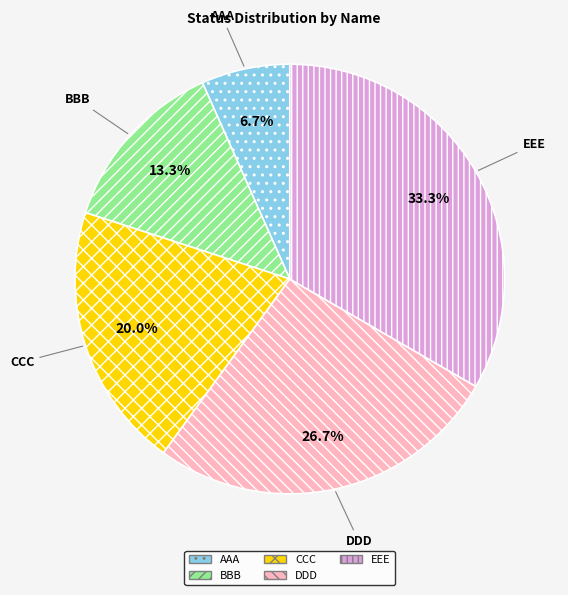

How many segments does this pie chart have?

5